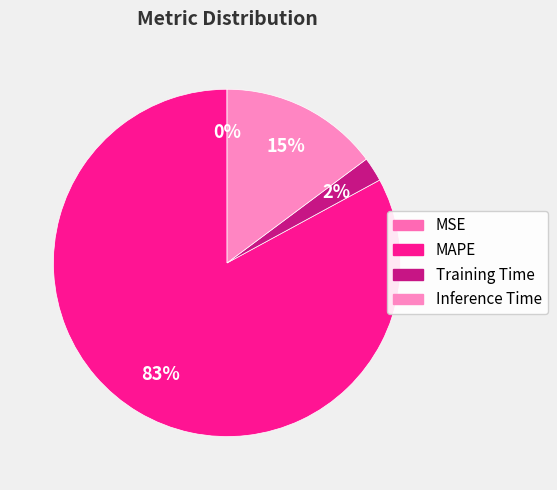

The MAPE slice represents 92% of the pie. True or false?

False